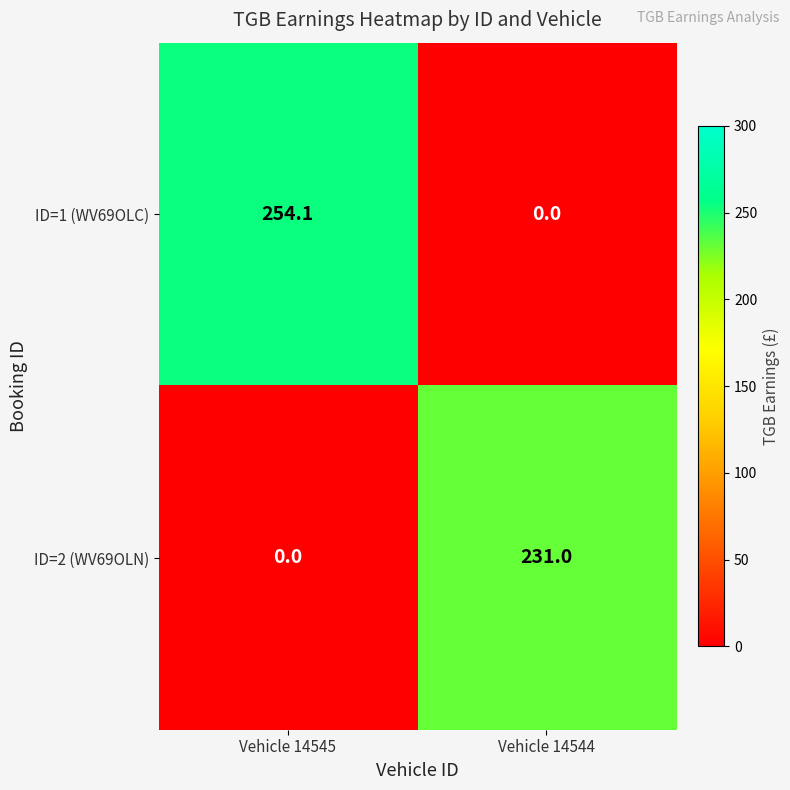

Reading left to right, what are all the values shown in this chart?

ID=1 (WV69OLC): 254.1	0.0
ID=2 (WV69OLN): 0.0	231.0